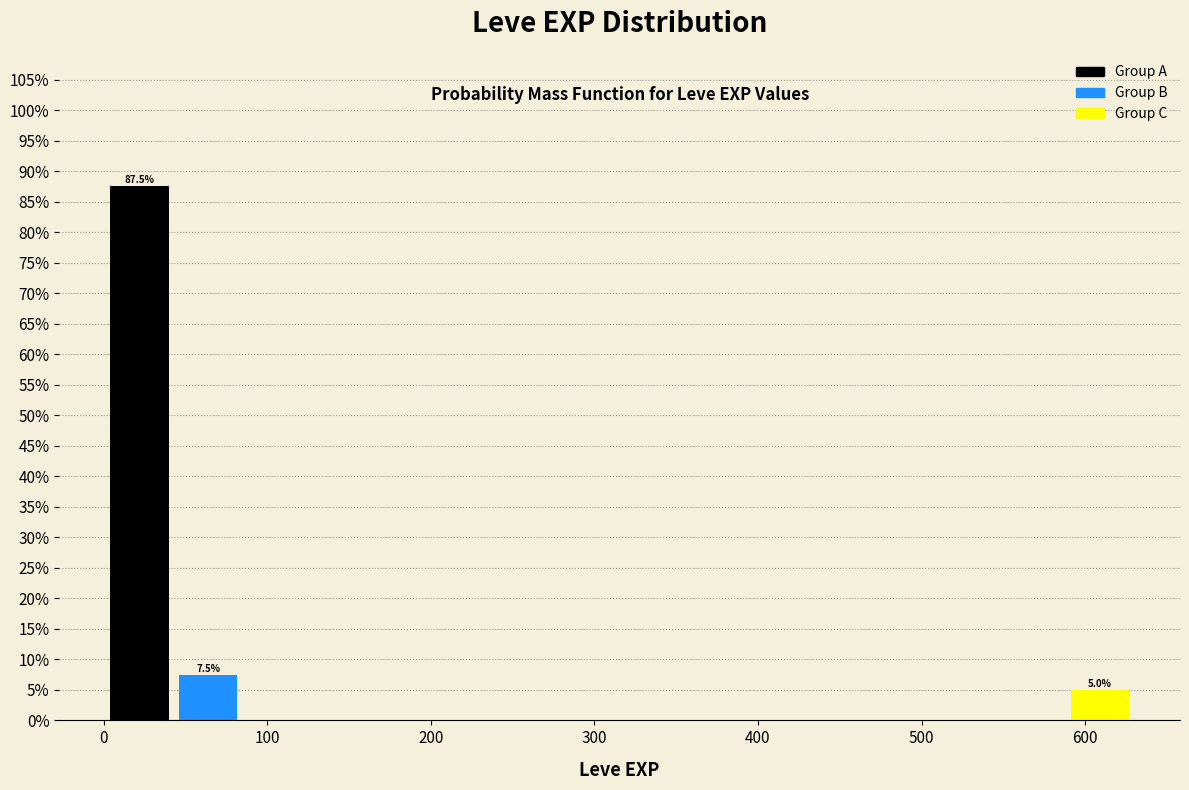

Over which range of the x-axis is the bar tallest?

0 to 40